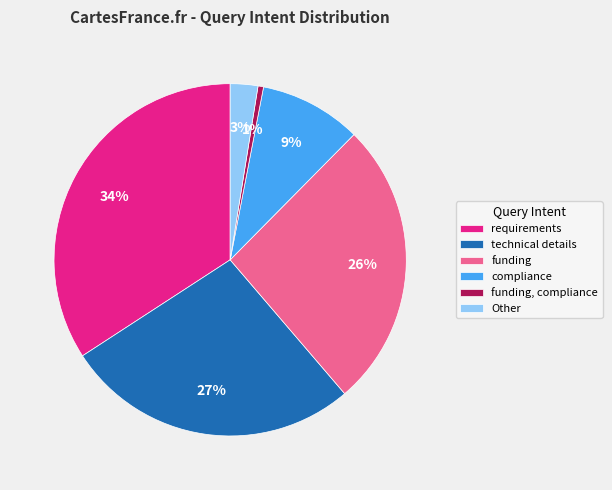

Count the number of slices in the pie.

6